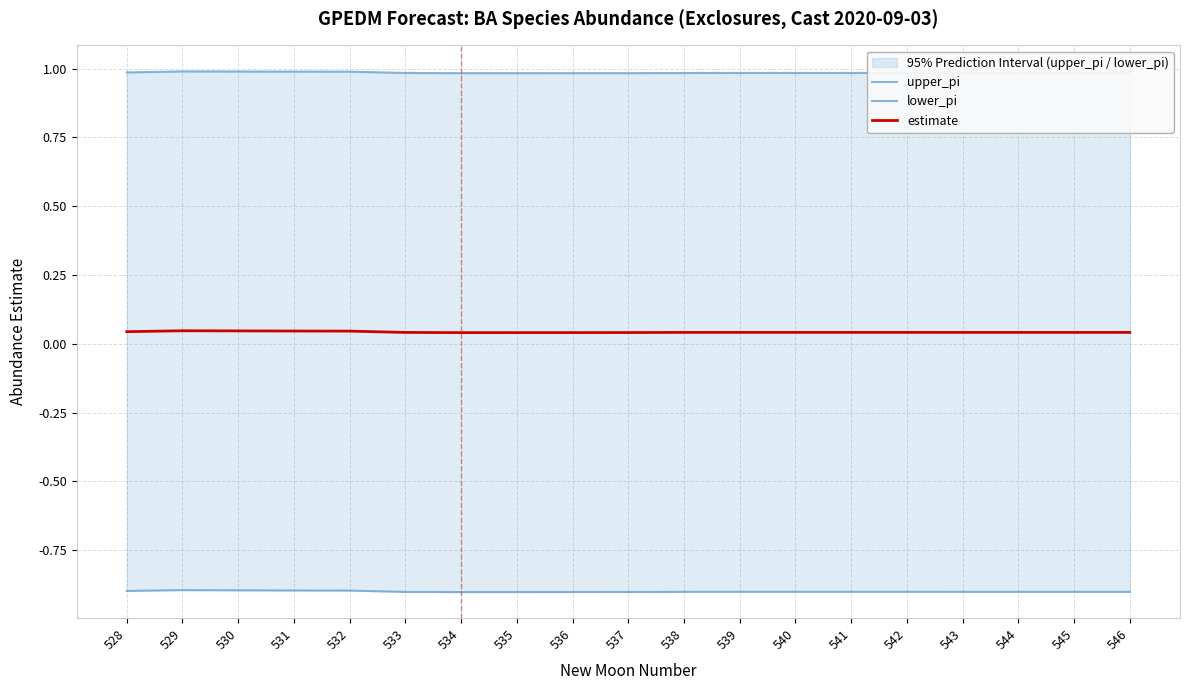

What is the highest value of the lower_pi series?

-0.9